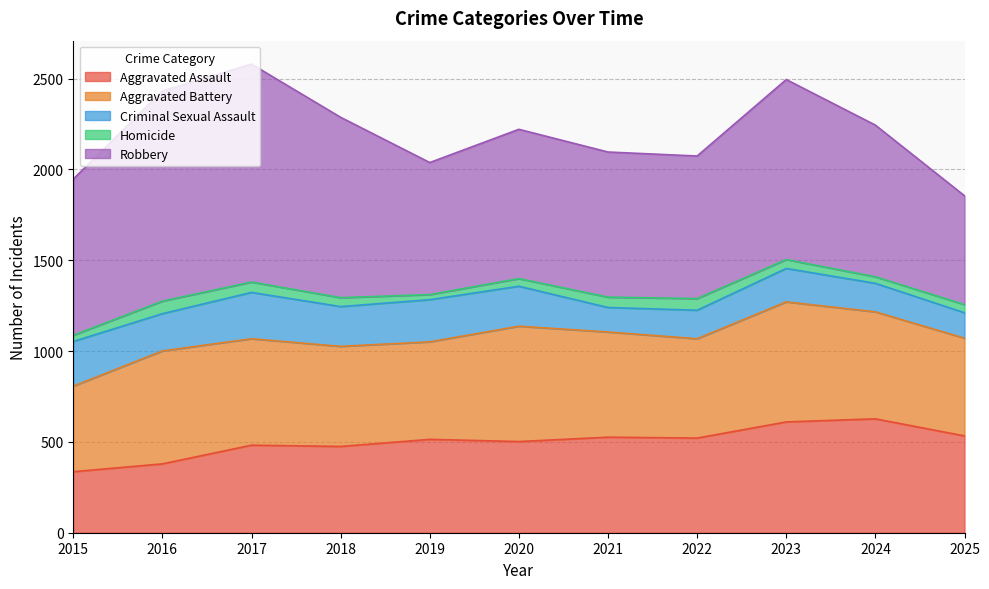

How many values in the Homicide series are below 49?

5